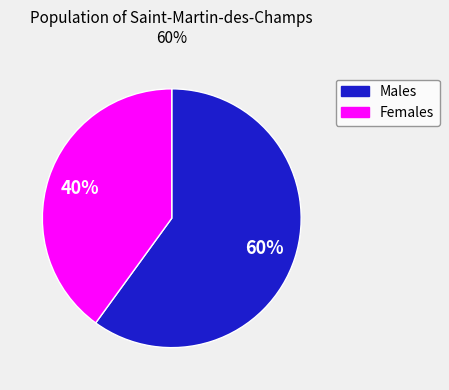

Is there a majority slice in this chart?

Yes